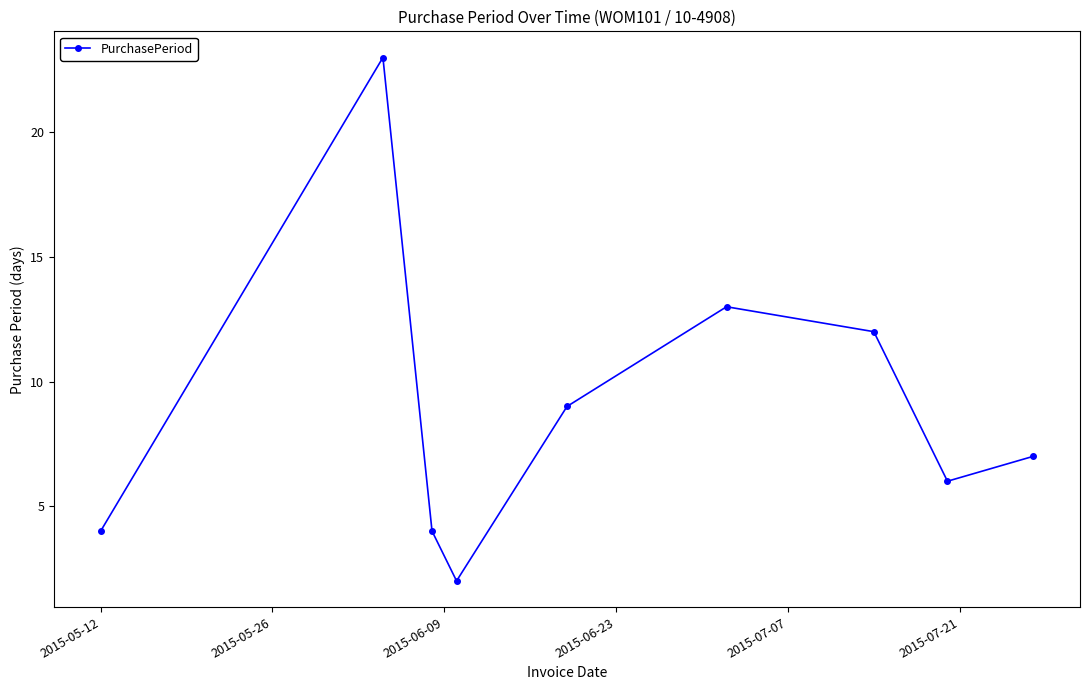

What is the value of the 8th point from the left?

6